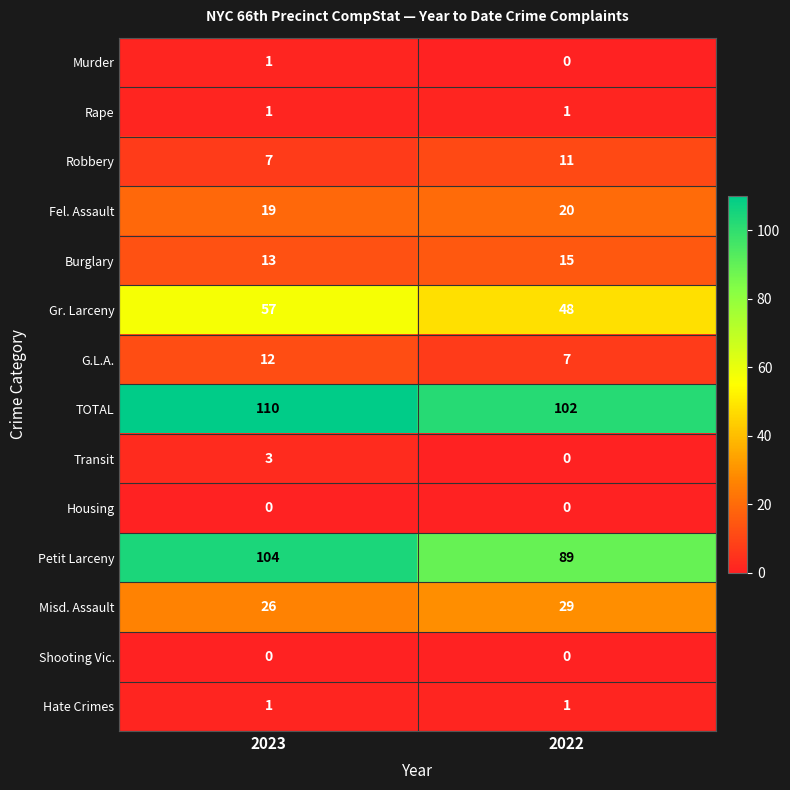

True or false: Murder has a value of -1 at 2022.

False